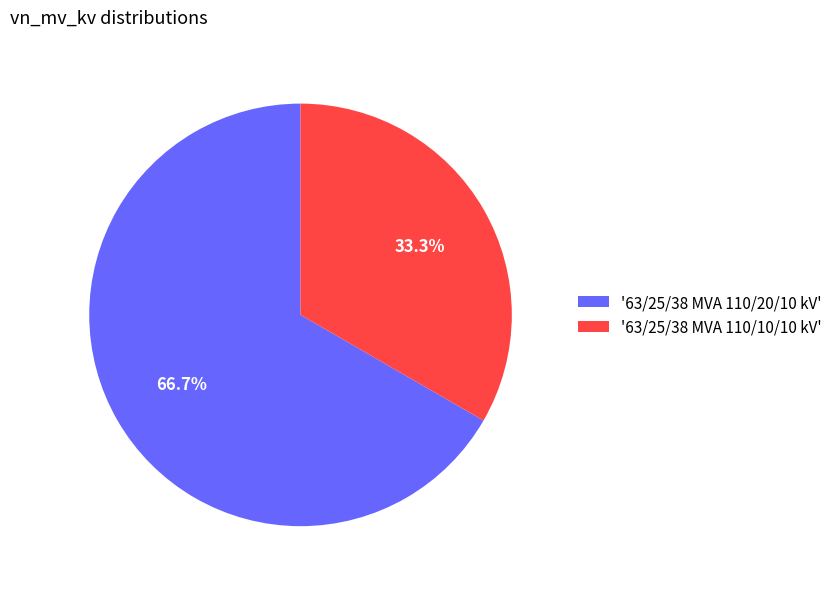

How much of the chart is everything except '63/25/38 MVA 110/20/10 kV'?

33.3%